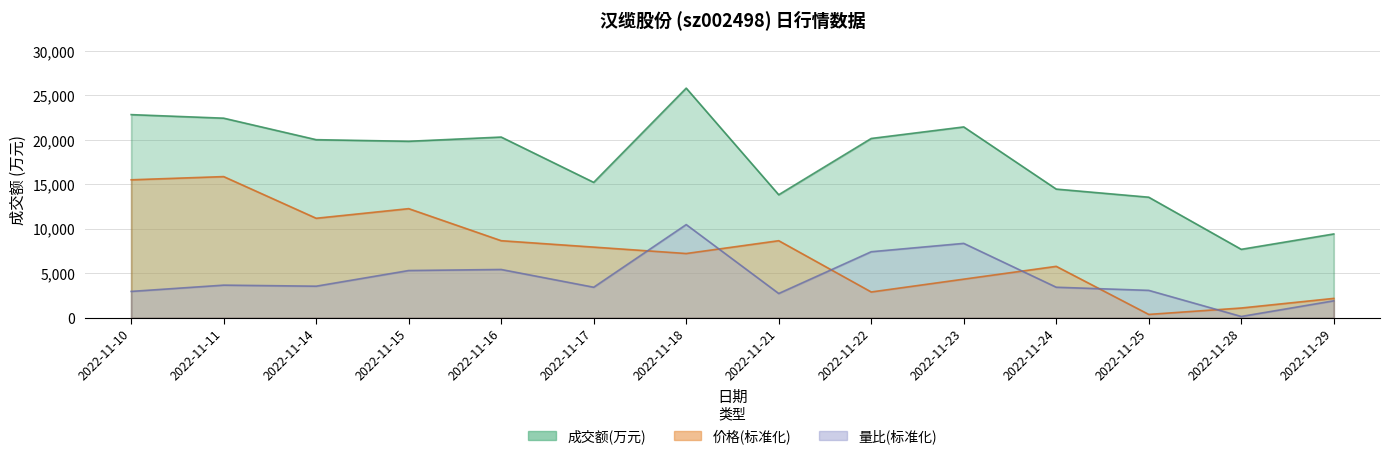

In 成交额(万元), how many points are lower than both neighbors (excluding endpoints)?

4